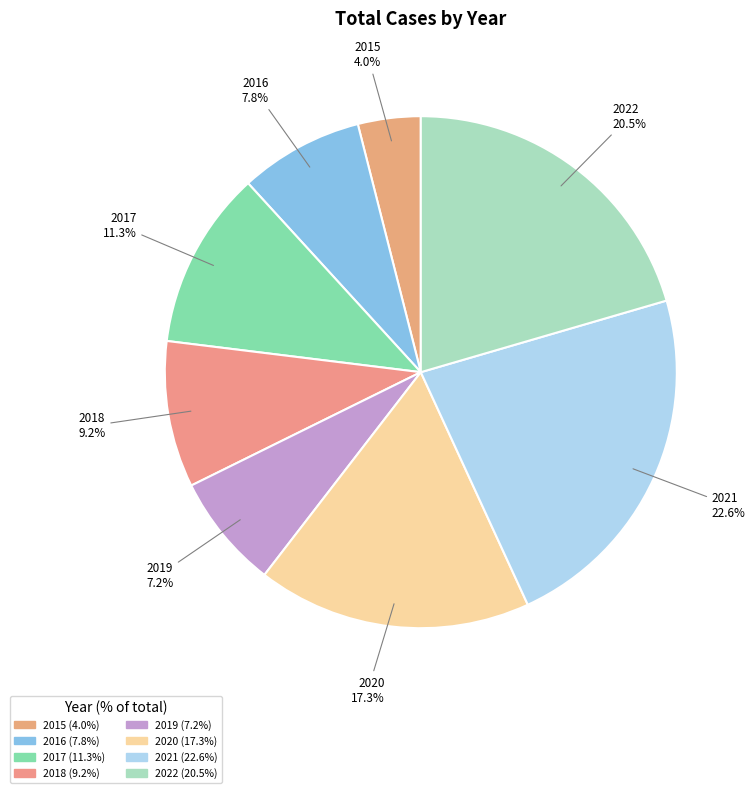

To the nearest percent, what portion does 2019 represent?

7%